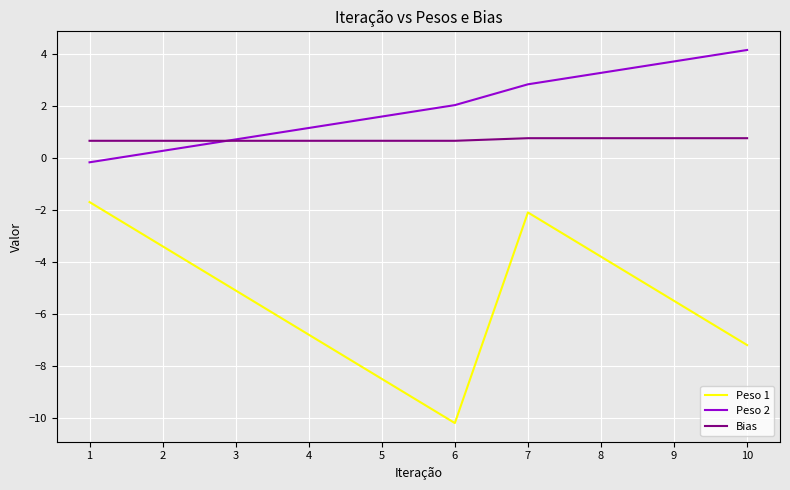

Where does the Peso 1 series first go above -5?

1